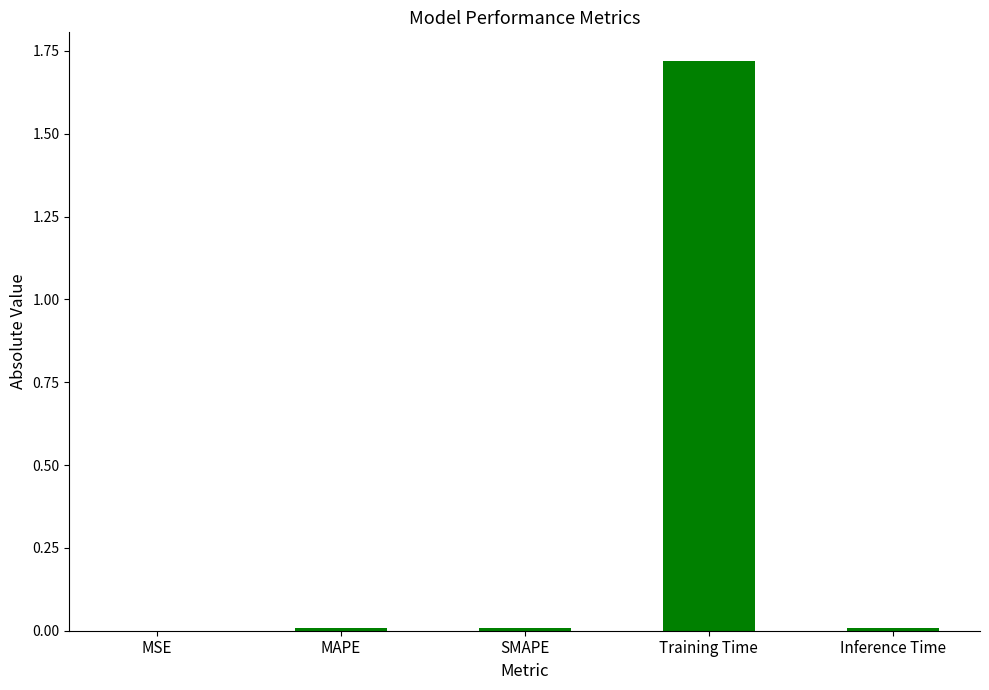

At which category does the chart reach its peak across all series?

Training Time